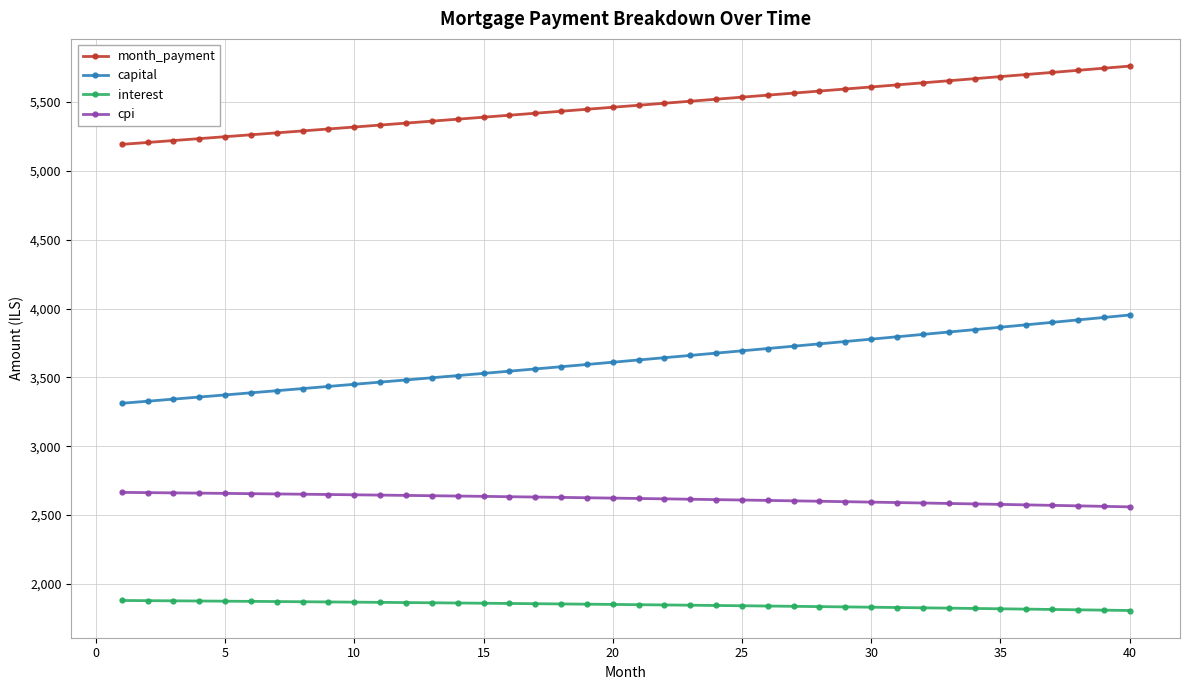

What are all the series names shown in the legend?

month_payment, capital, interest, cpi